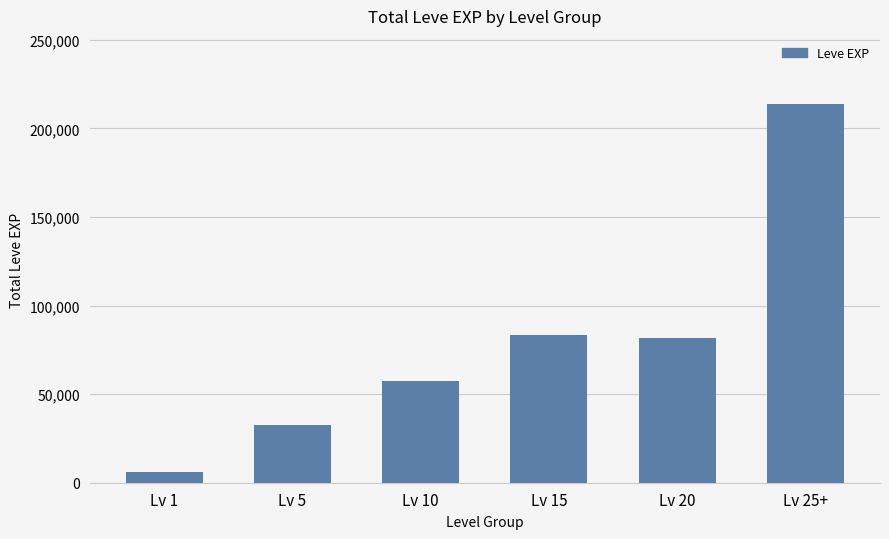

The value at Lv 10 is 25264. True or false?

False